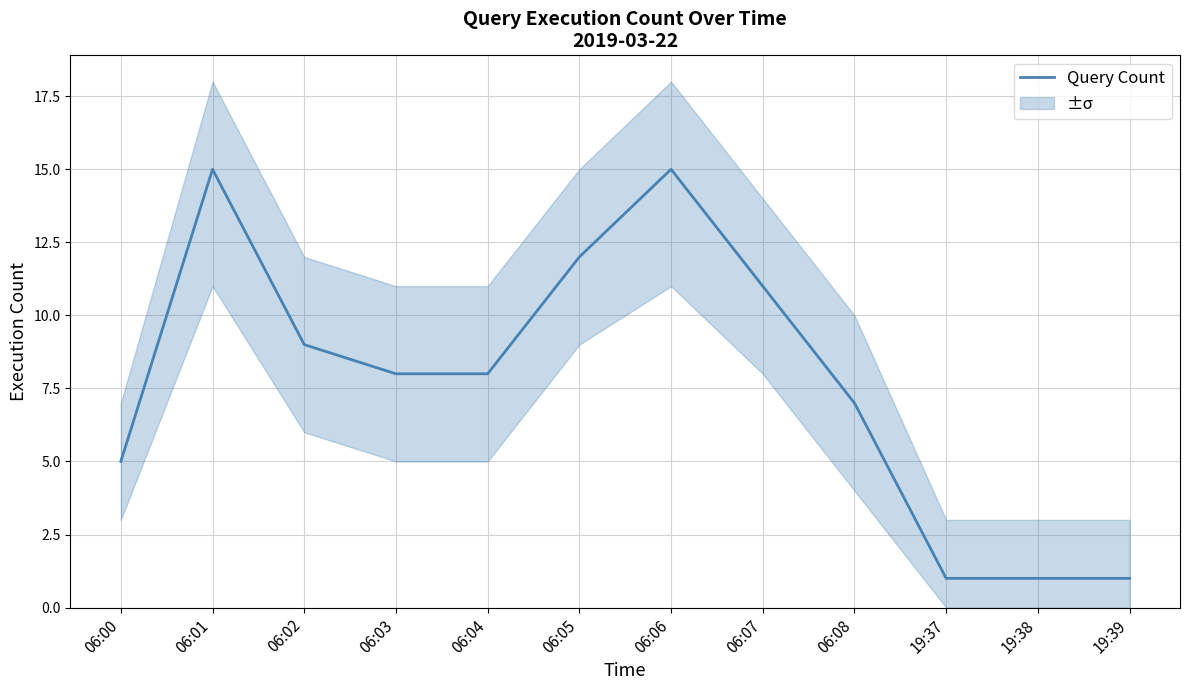

True or false: the data has more than 0 interior local peaks.

True